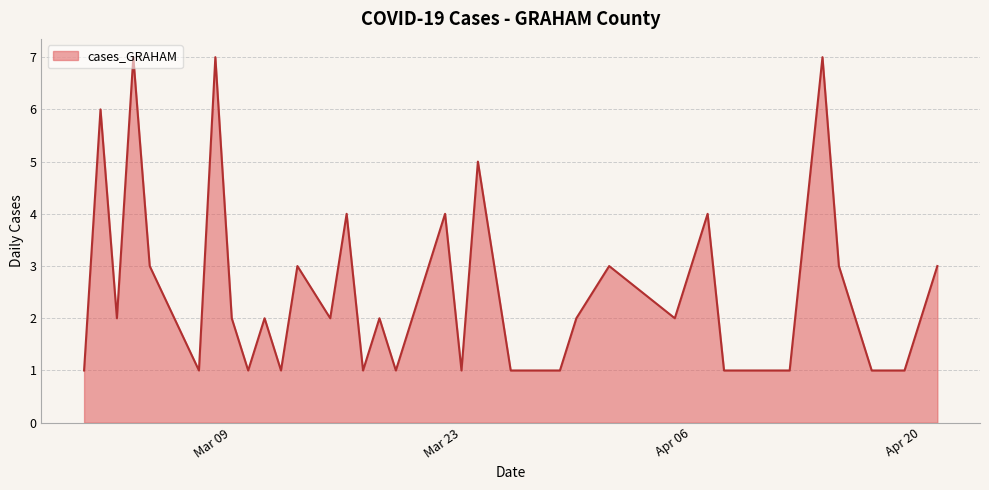

What is the difference between the maximum and minimum values?

6